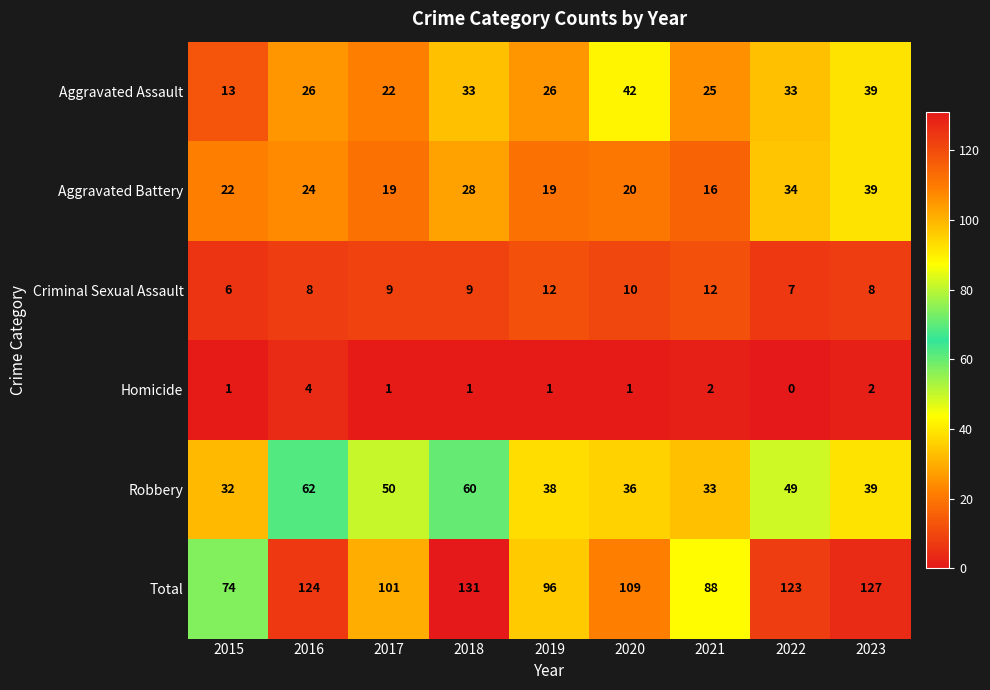

Is it true that Robbery equals 83 at 2016?

False